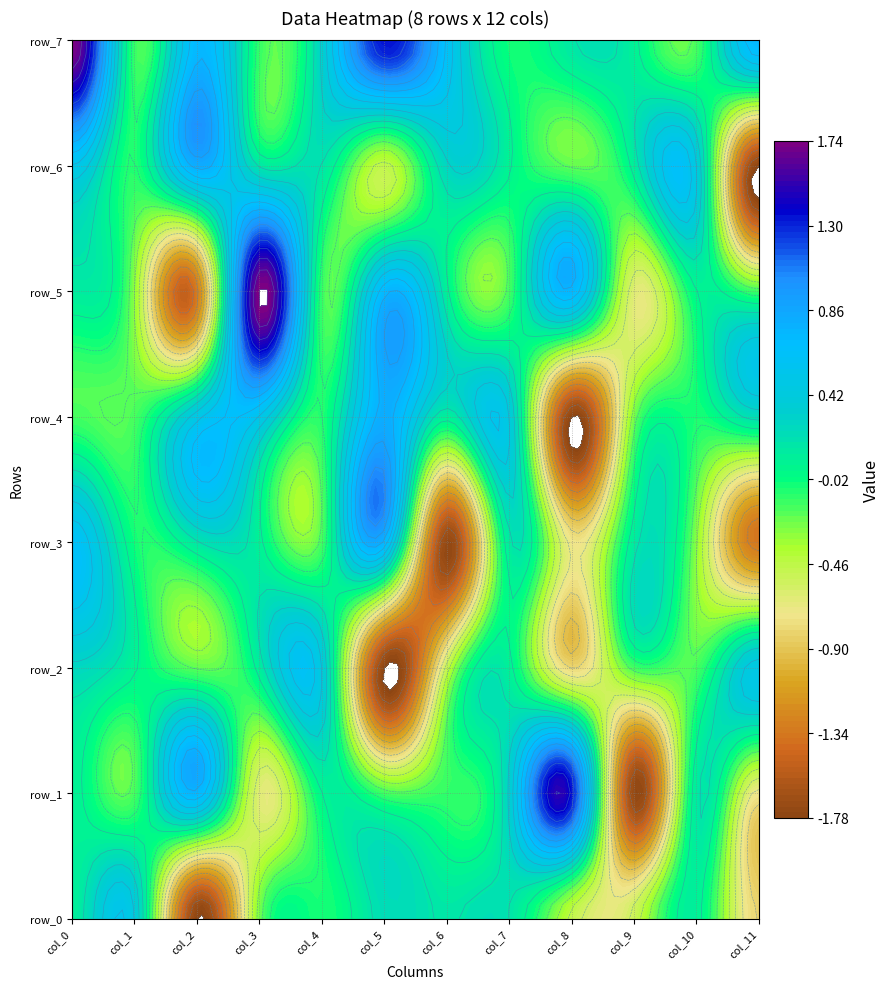

What is the total value across all series at 11?

-3.4